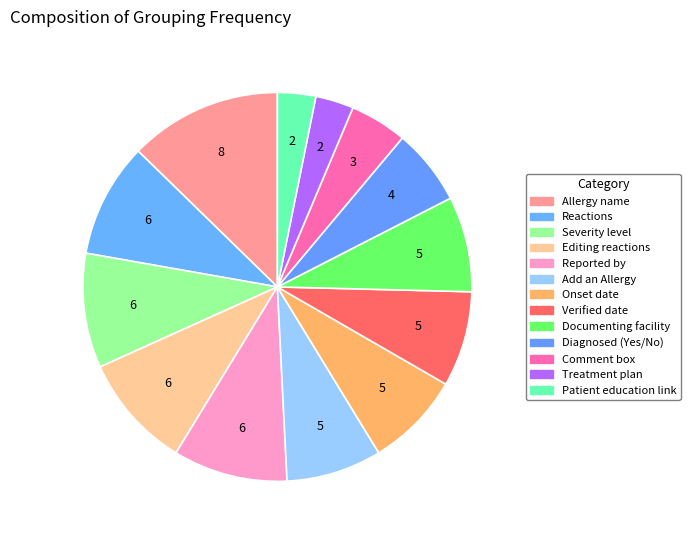

Does Onset date represent more than half of the total?

No